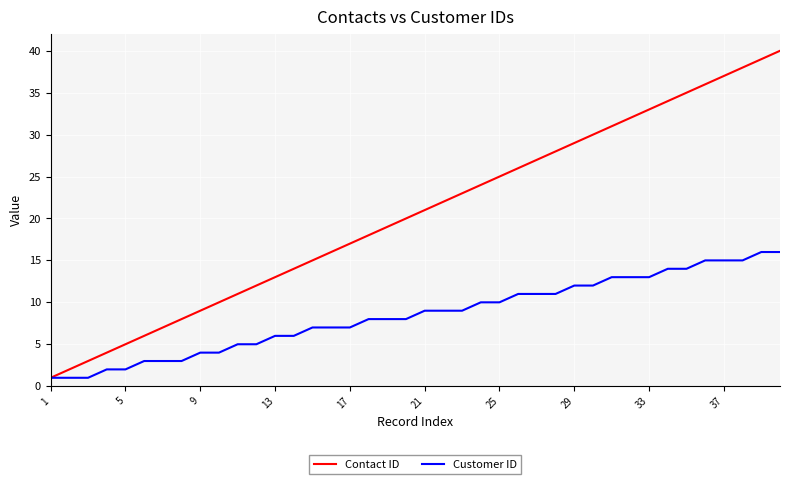

Reading left to right, list all the values displayed in this chart.

Contact ID: 1	2	3	4	5	6	7	8	9	10	11	12	13	14	15	16	17	18	19	20	21	22	23	24	25	26	27	28	29	30	31	32	33	34	35	36	37	38	39	40
Customer ID: 1	1	1	2	2	3	3	3	4	4	5	5	6	6	7	7	7	8	8	8	9	9	9	10	10	11	11	11	12	12	13	13	13	14	14	15	15	15	16	16